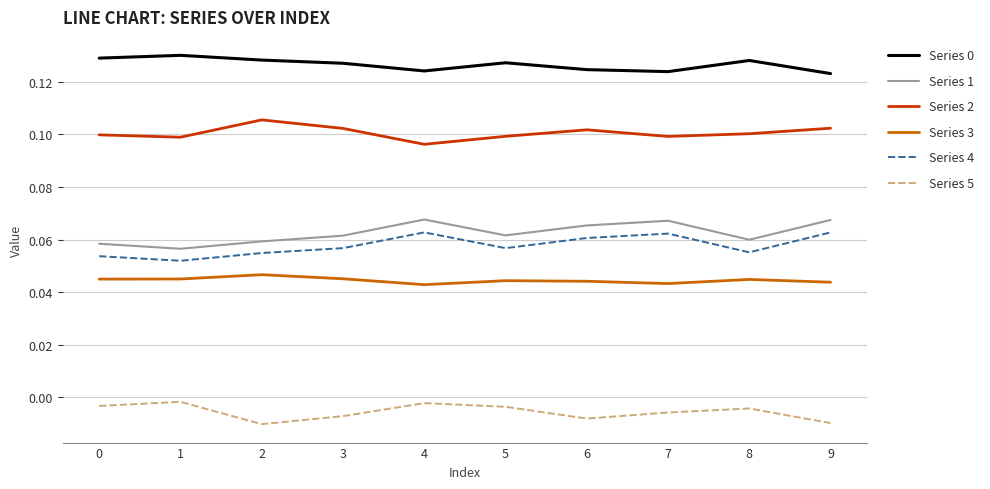

What is the total value across all series at 3?

0.4